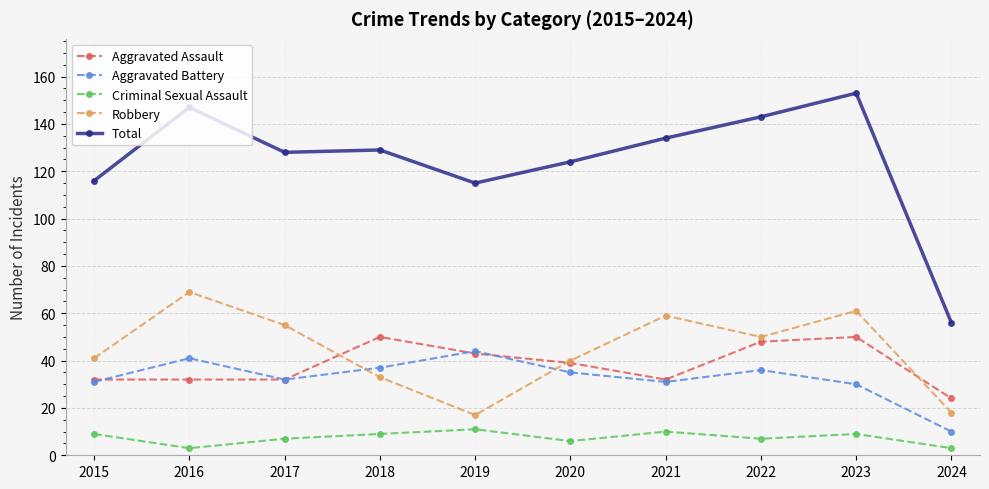

What is the approximate value of Criminal Sexual Assault at 2015?

9